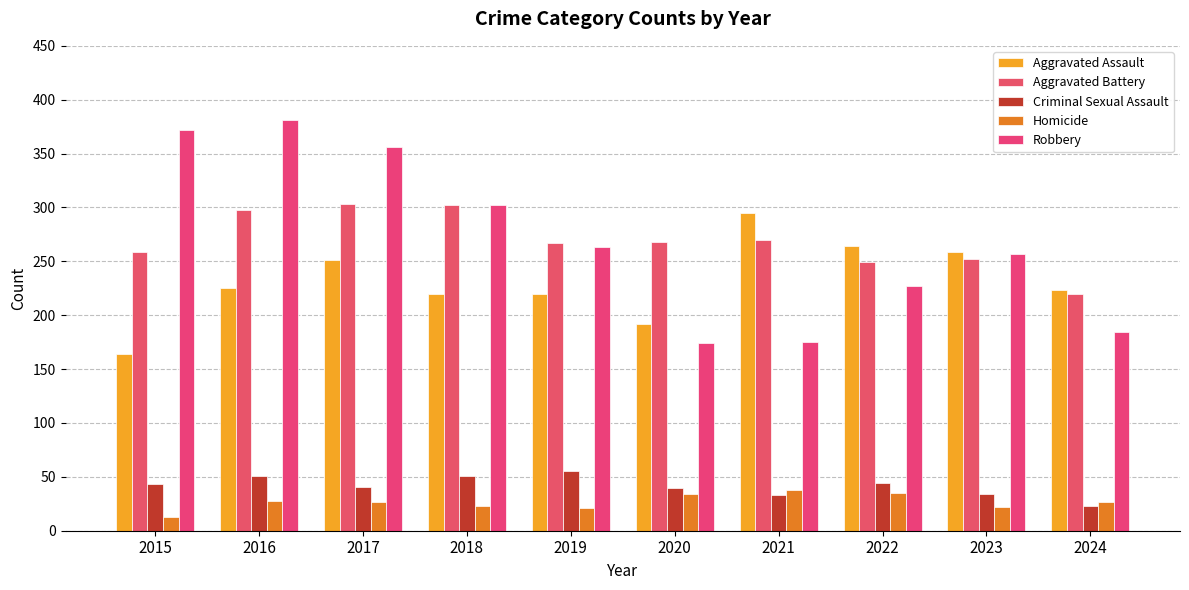

Which series has the largest total across all categories?

Robbery